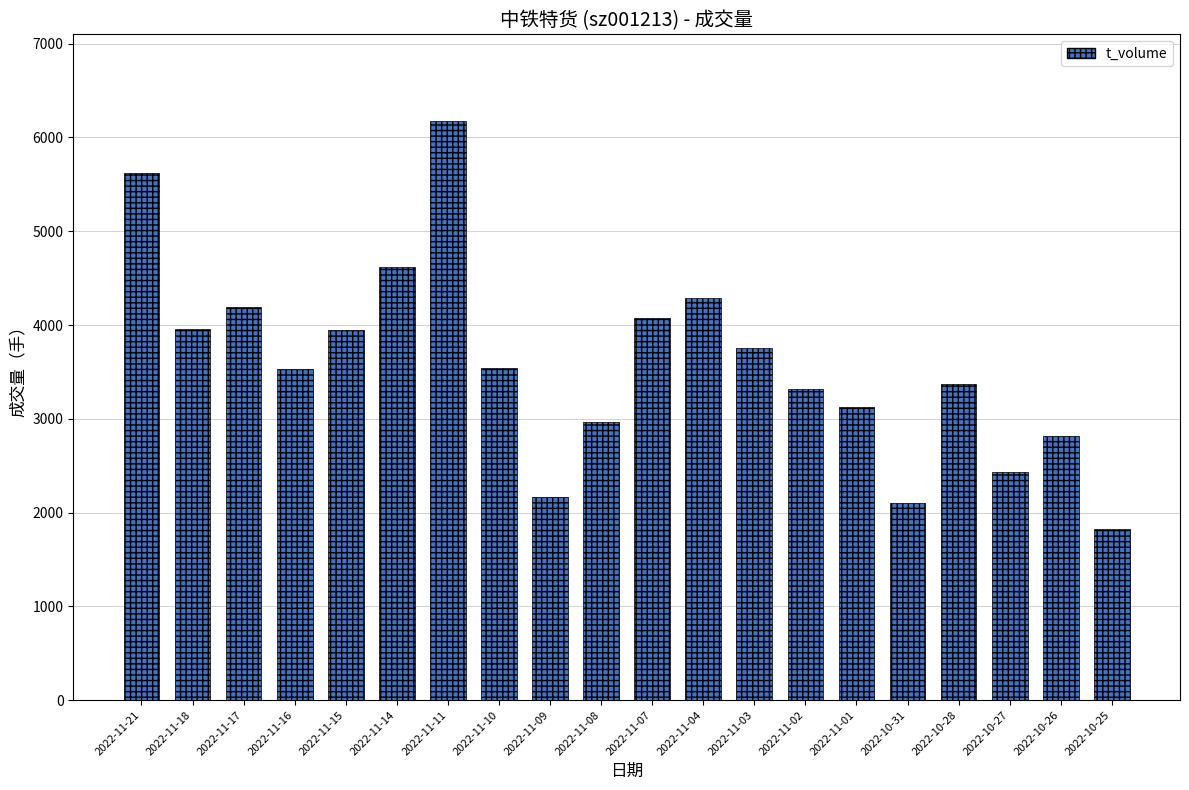

What value does the data have at 2022-11-16?

3533